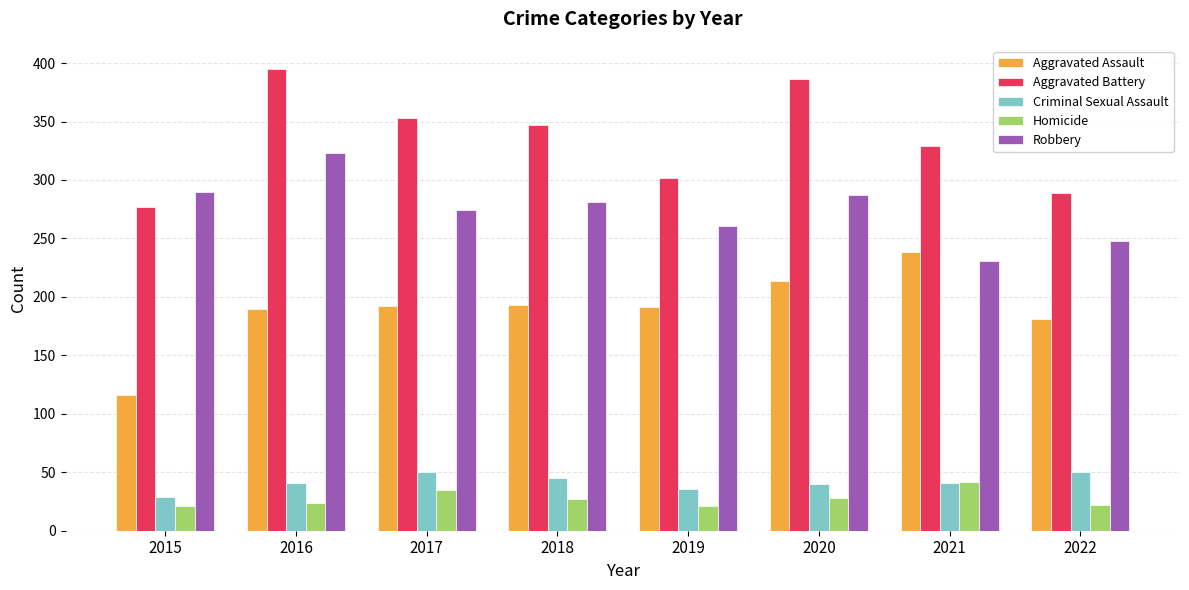

Which category has the highest value across all series?

2016